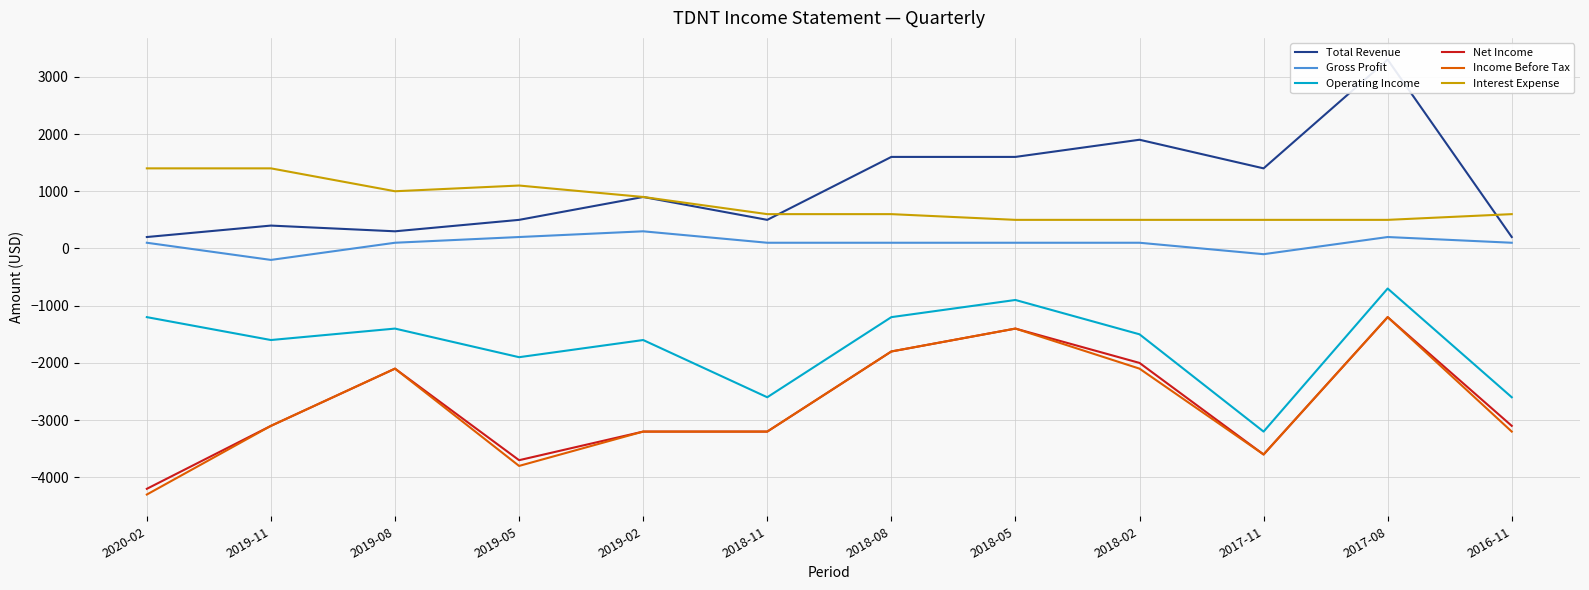

How many intersections are there between Interest Expense and Total Revenue?

2